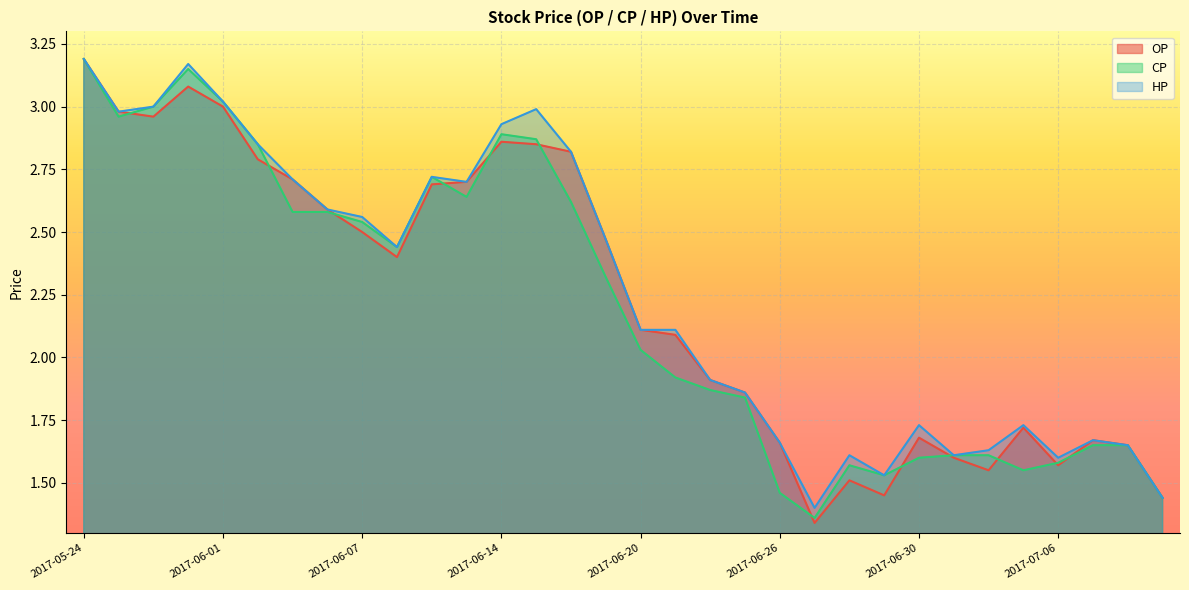

At which label does HP first exceed 2?

2017-05-24